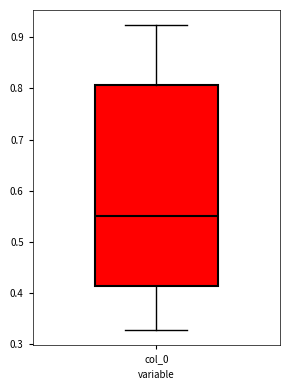

Read this box plot against the y-axis: the position of the median line, the range covered by the box, and the ends of both whiskers. The values are not printed on the chart, so give them approximately, as read against the axis.

median 0.55, box 0.41 to 0.81, whiskers 0.33 to 0.92